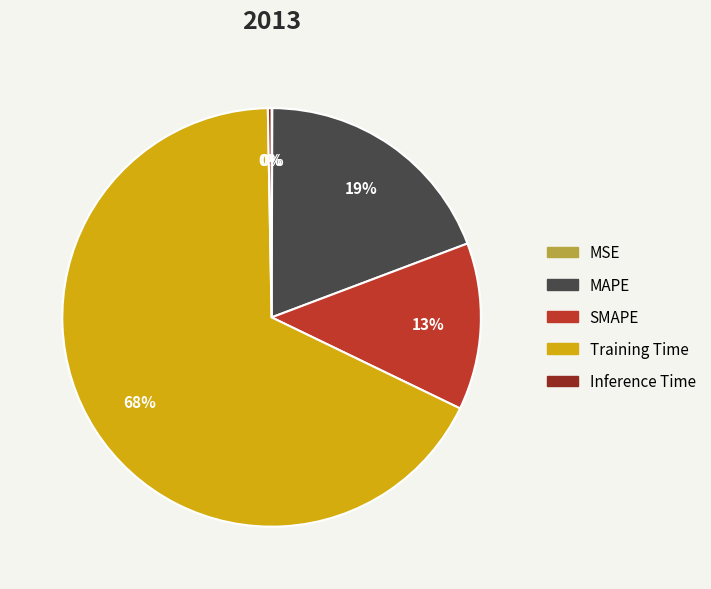

To the nearest percent, what portion does Training Time represent?

68%